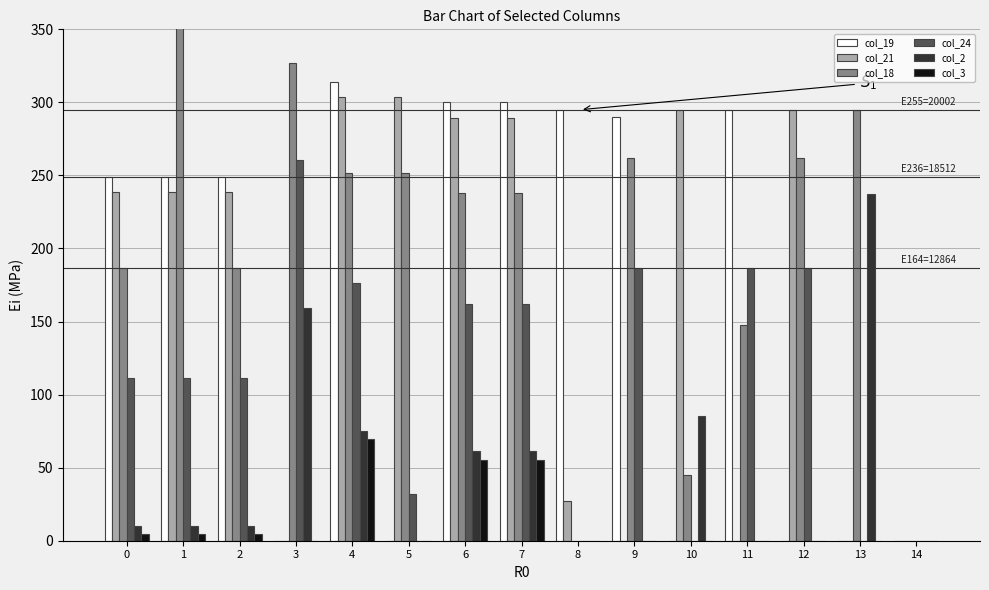

Rank the categories by col_2 value from lowest to highest.

5, 8, 9, 11, 12, 14, 0, 1, 2, 6, 7, 4, 10, 3, 13